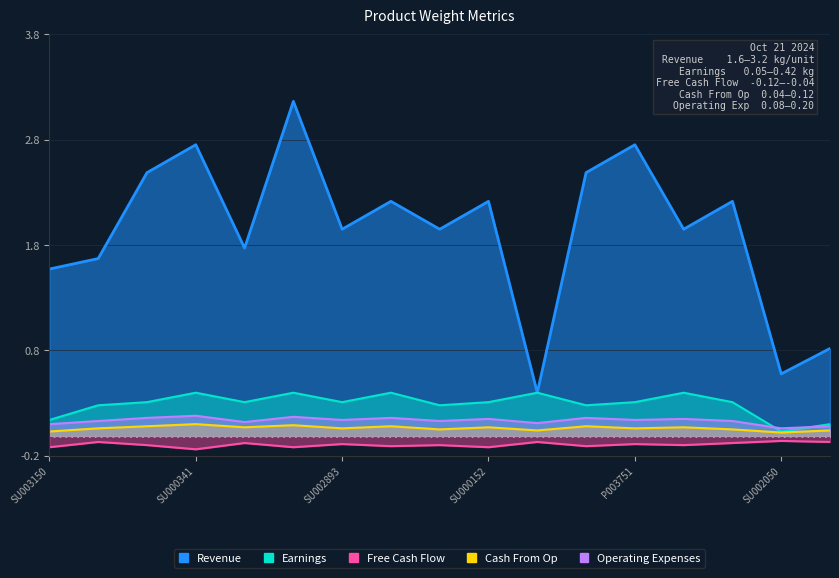

True or false: Revenue has more than 0 interior local peaks.

True